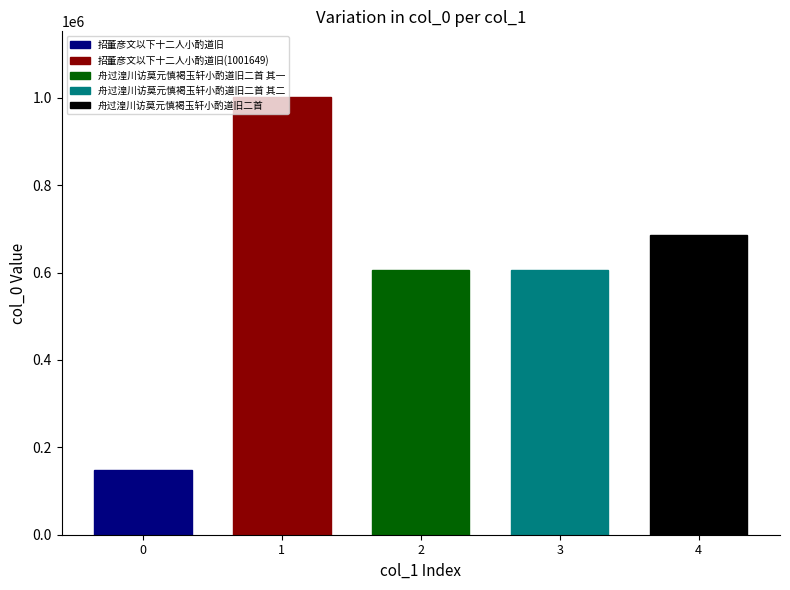

What is the greatest value displayed?

1001649